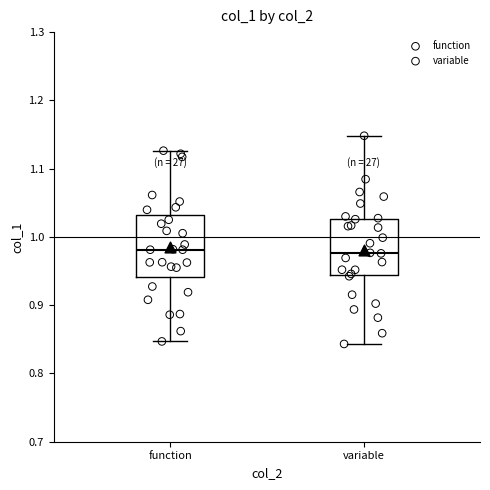

Reading left to right, read every box against the y-axis: the position of its median line, the range the box covers, and the ends of its whiskers. The values are not printed on the chart, so give them approximately, as read against the axis.

function: median 0.98, box 0.94 to 1.03, whiskers 0.85 to 1.13
variable: median 0.98, box 0.94 to 1.03, whiskers 0.84 to 1.15